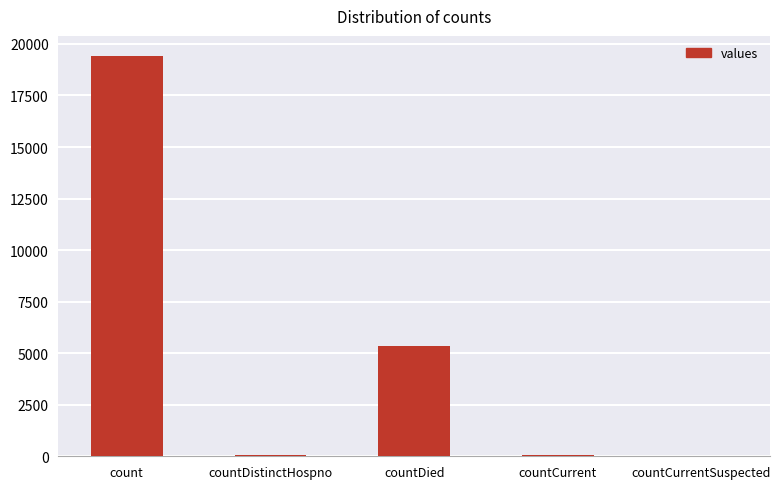

Which has a higher value, count or countCurrent?

count